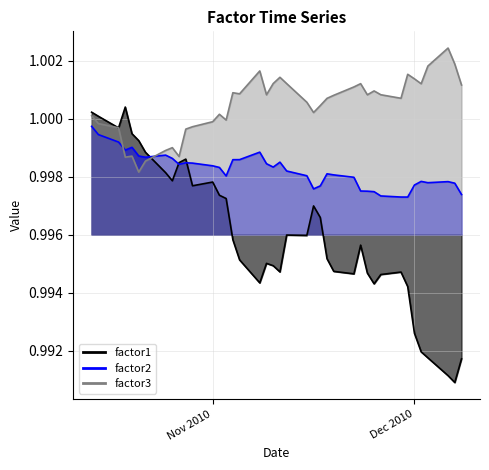

Does the chart have visible grid lines?

Yes